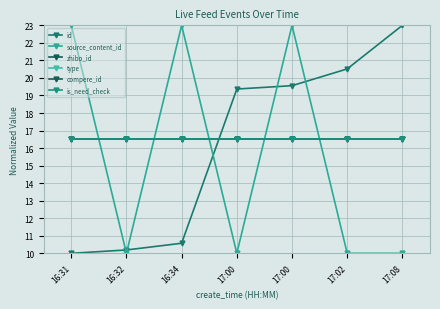

Does the chart have visible grid lines?

Yes